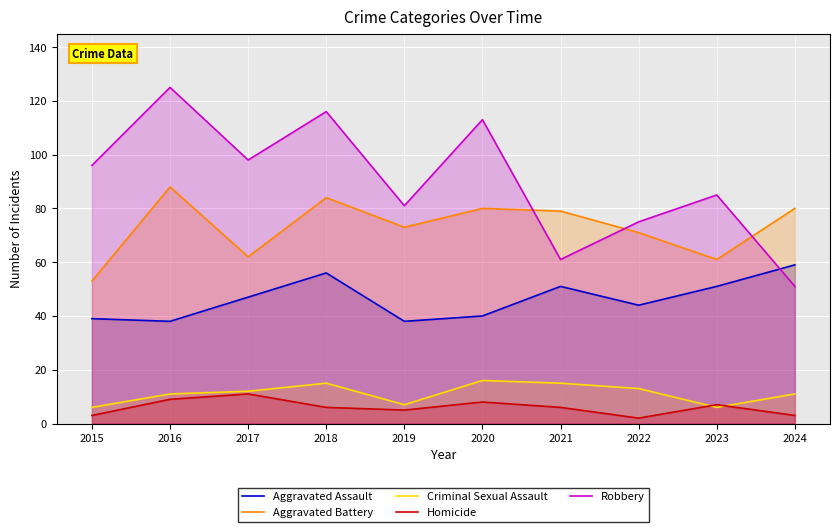

What is the maximum value shown in the chart?

125